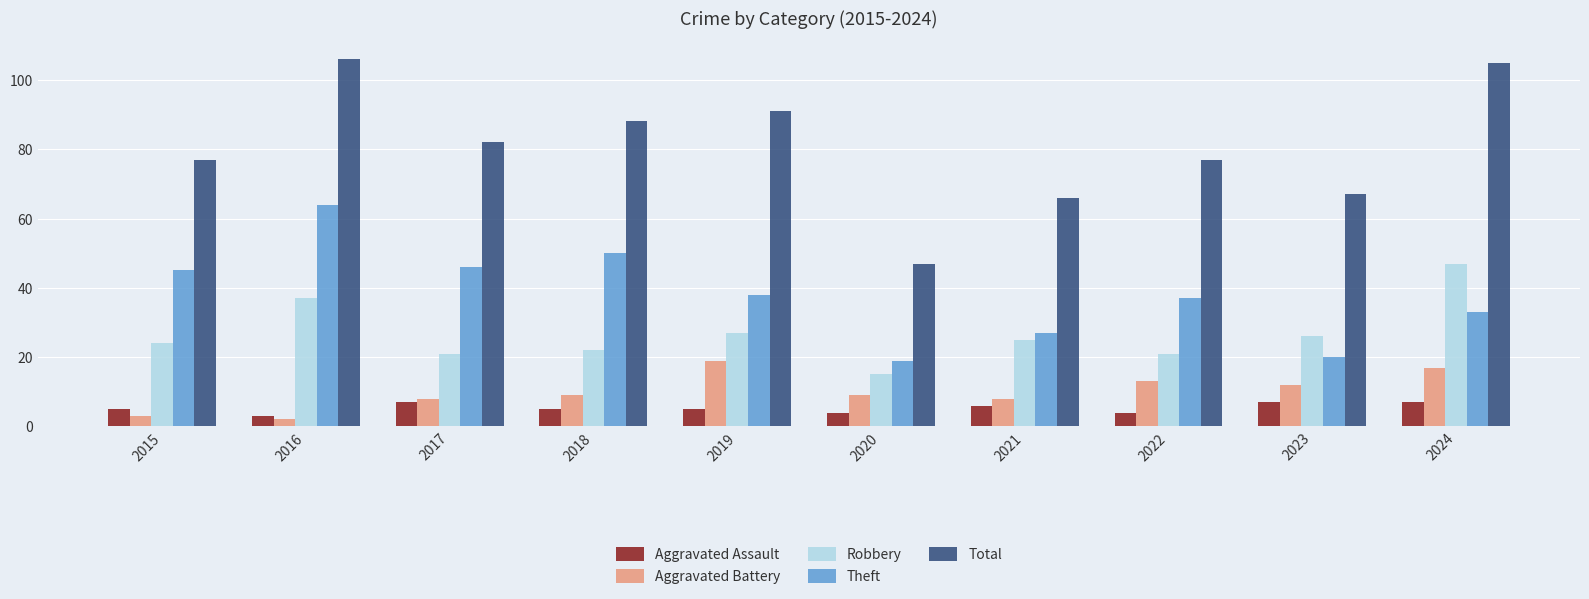

What is the minimum value for Theft?

19